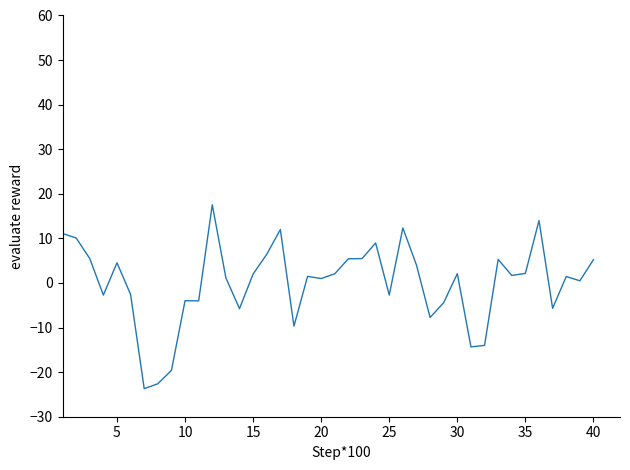

What is the difference between the maximum and minimum values?

41.3